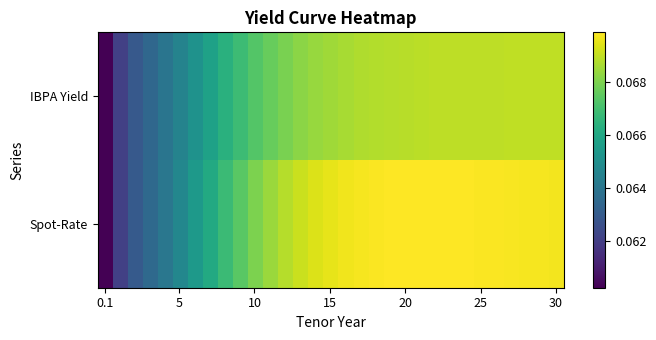

How many data points does each series have?

31